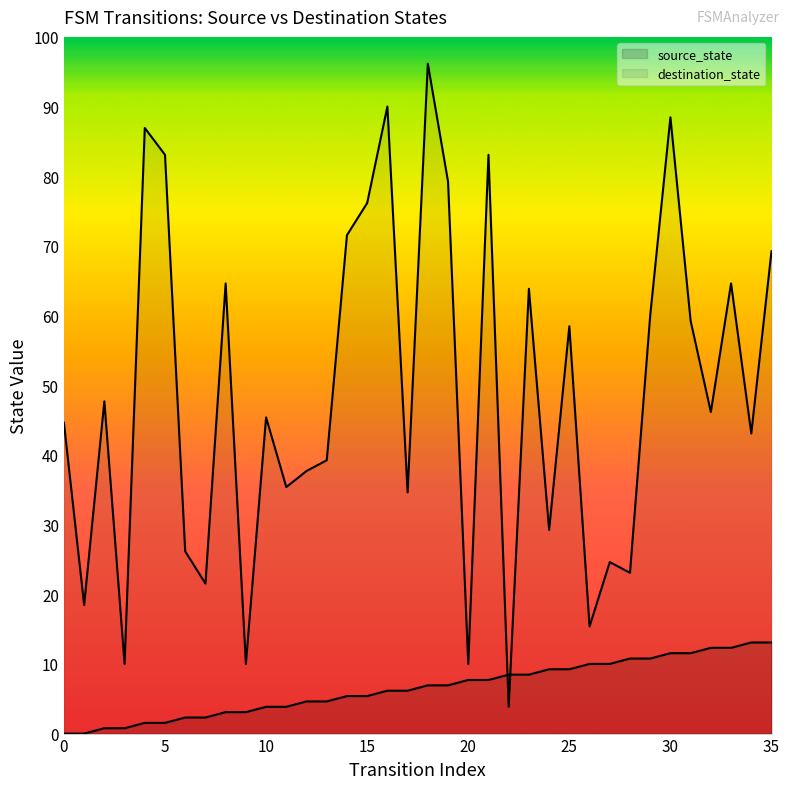

Which has a higher value, 16 or 13?

16